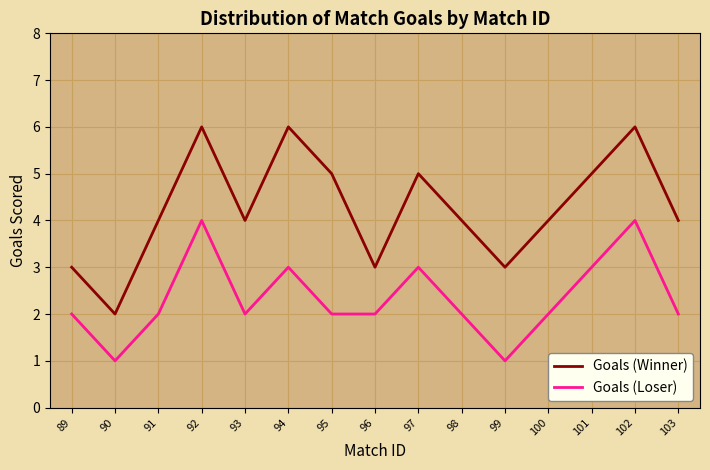

Which series has the largest total across all categories?

Goals (Winner)